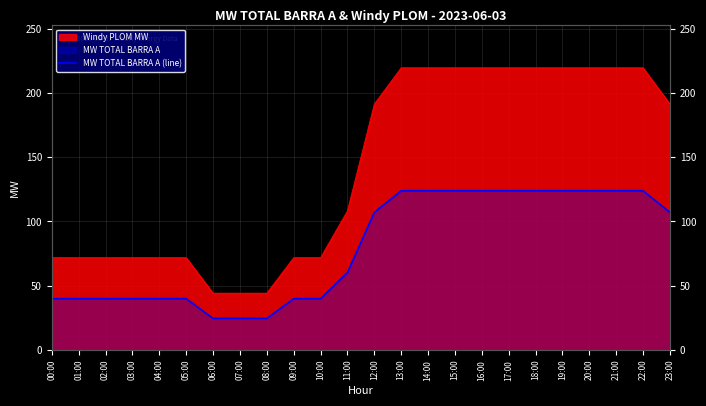

Which category has the highest value across all series?

13:00